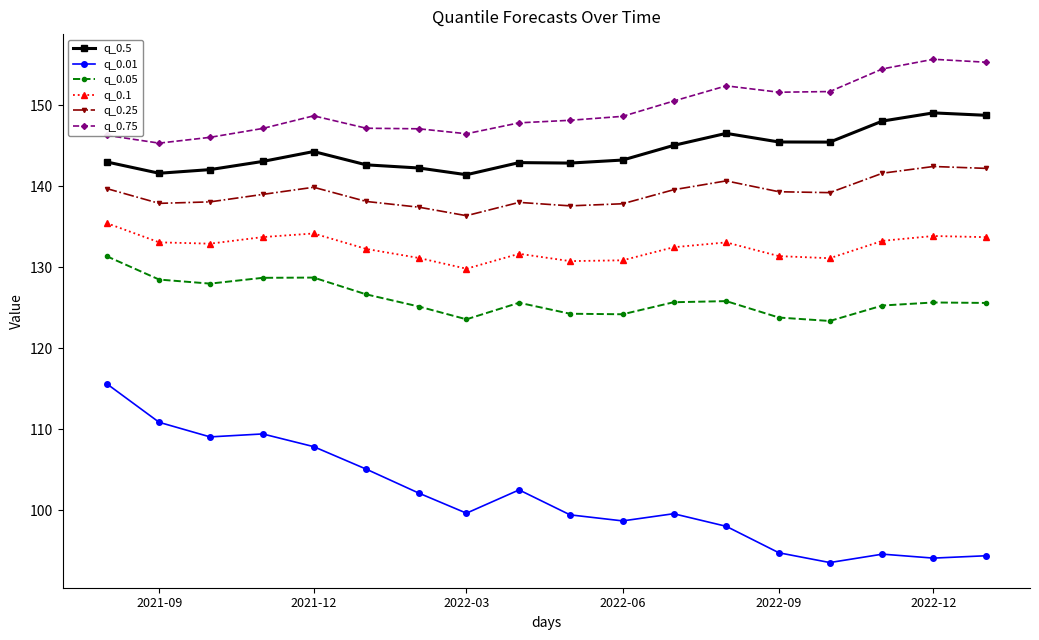

What is the value of the q_0.5 point at the 14th from the left?

145.5